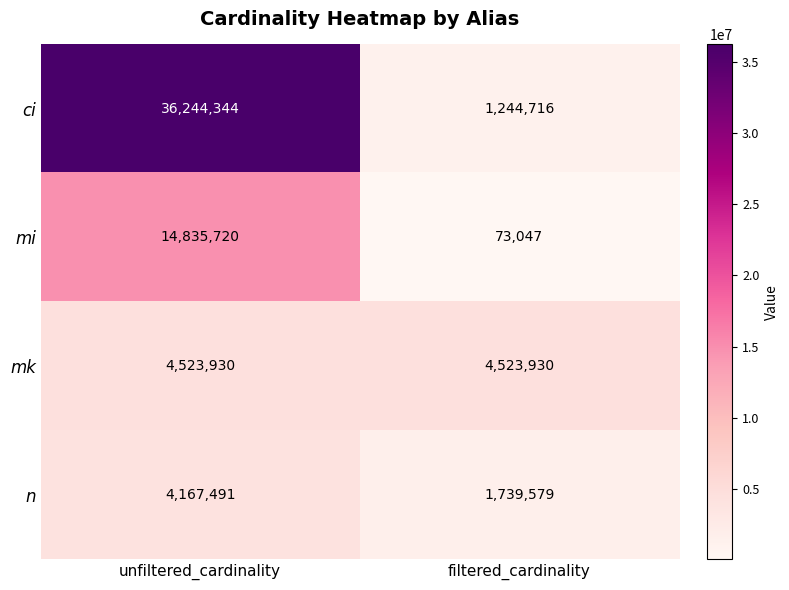

What is the difference between the maximum and minimum values in the n series?

2427912